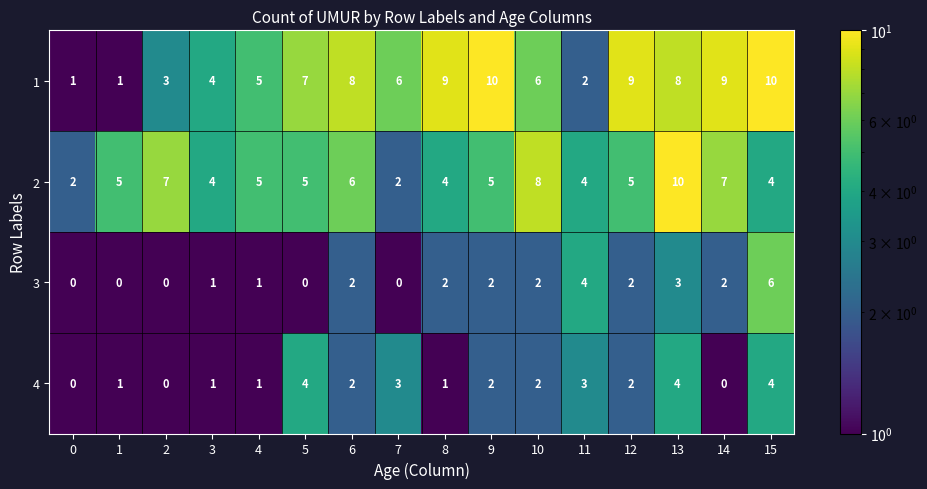

At which label does 3 reach its peak?

15